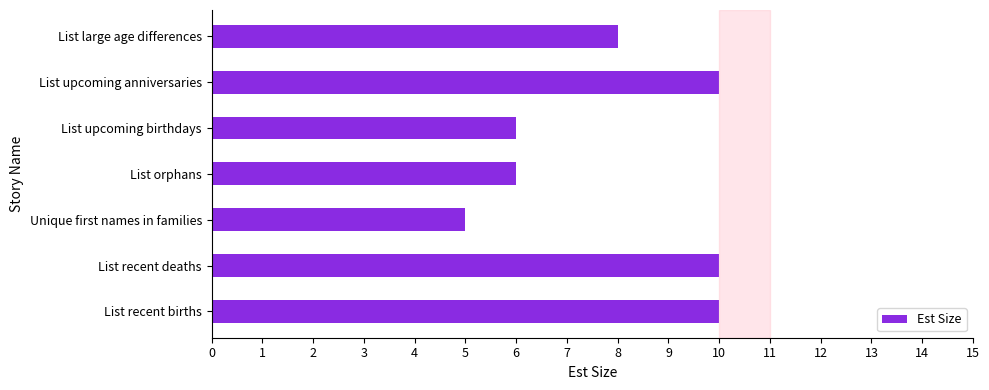

True or false: the data shows 10 at List upcoming anniversaries.

True